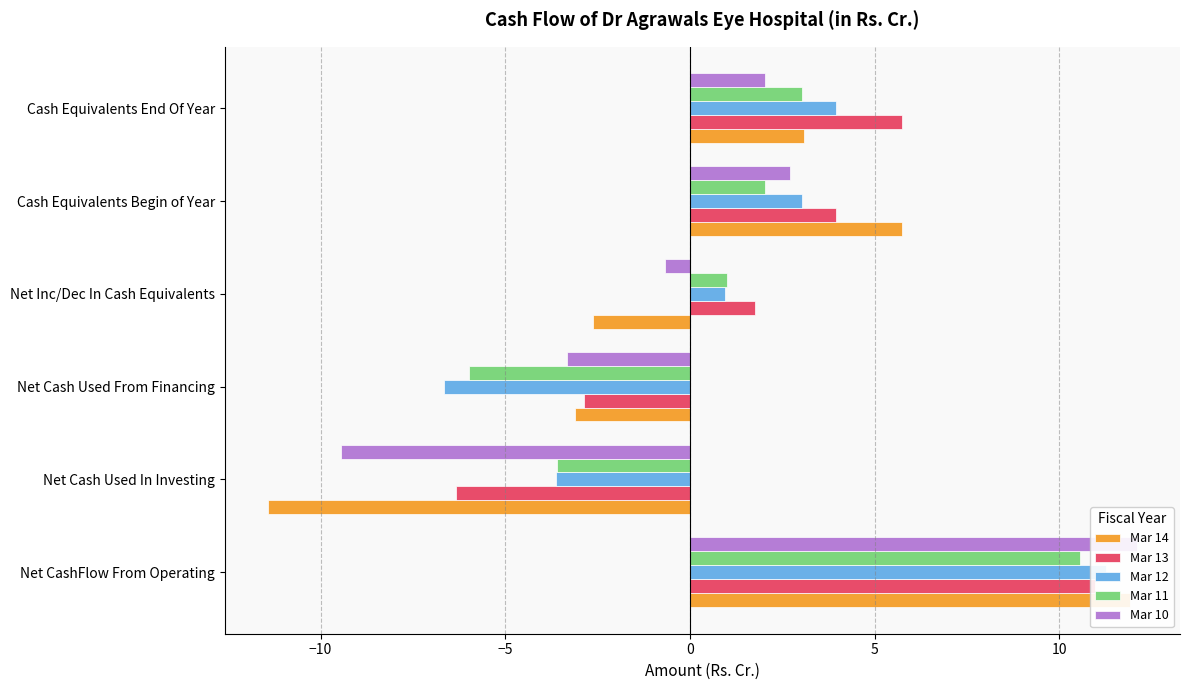

How many bars are there in each group?

5